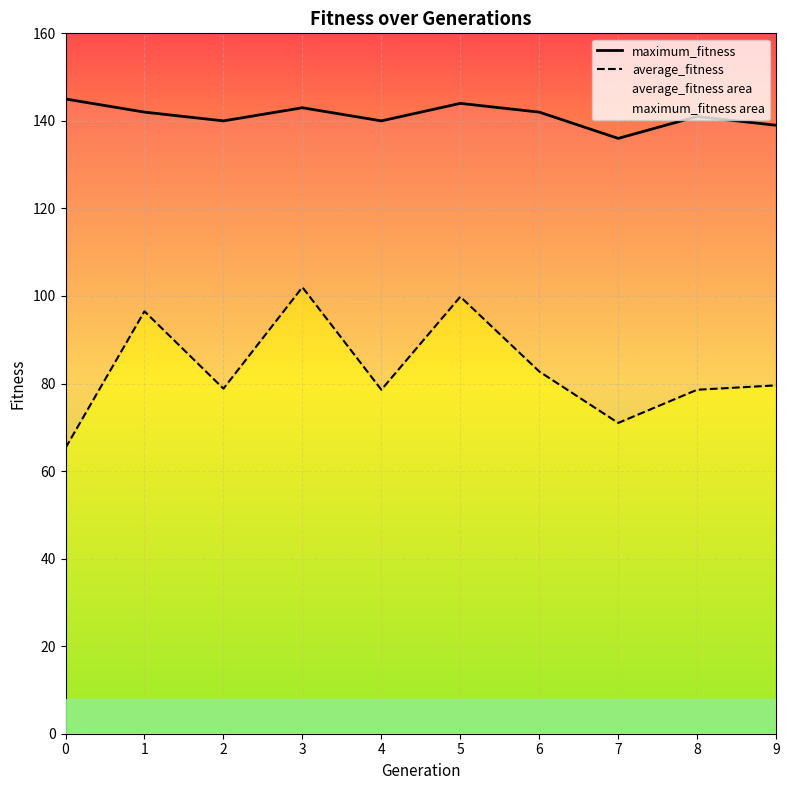

Rank the series by their average value, from highest to lowest.

maximum_fitness, average_fitness